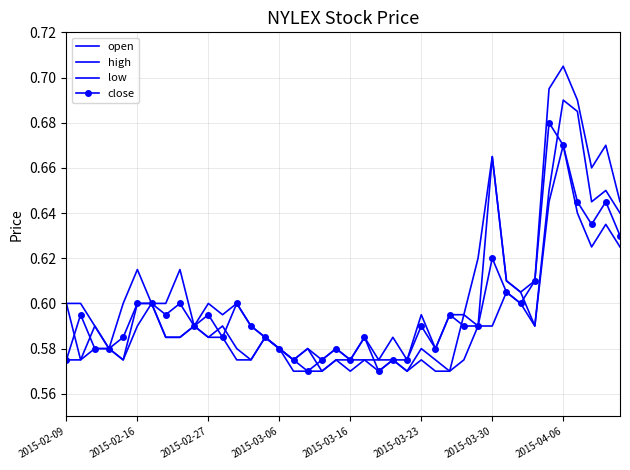

What is the difference between the maximum and second lowest values in the high series?

0.1